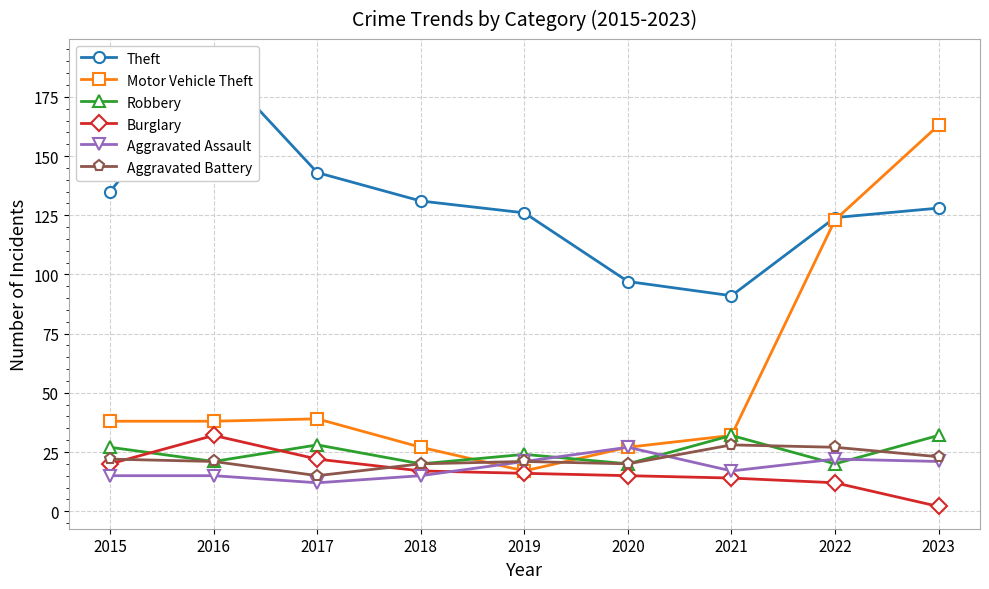

What is the difference between the maximum and second lowest values in the Theft series?

93